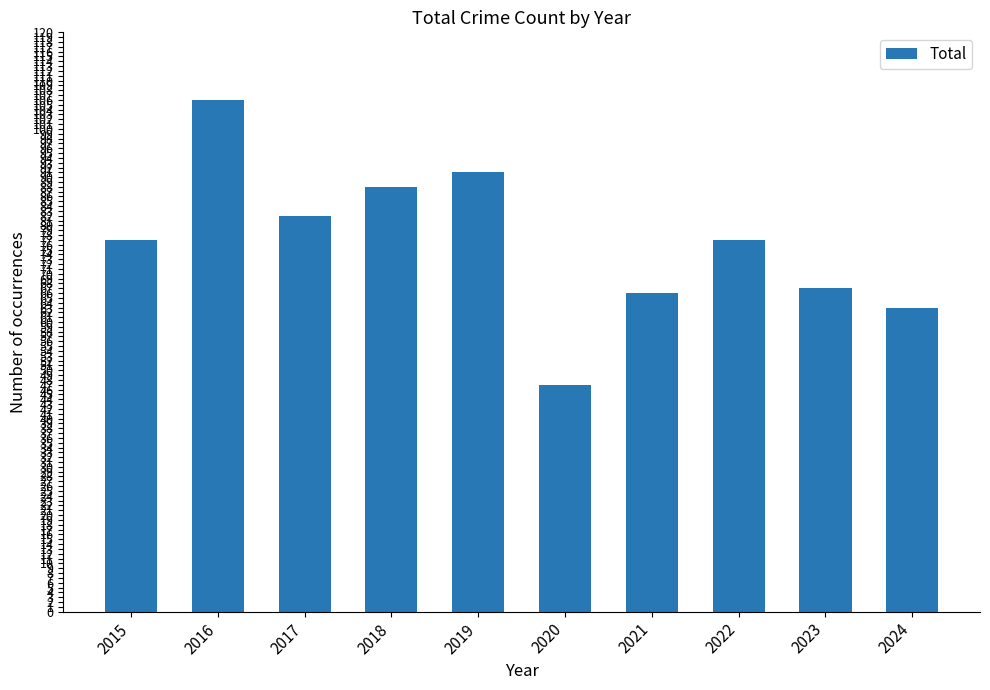

The chart shows a value of 47 at 2020. True or false?

True